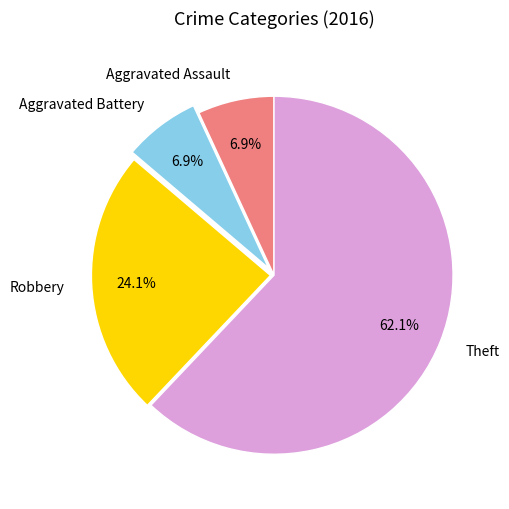

Which category has the biggest portion of the pie?

Theft